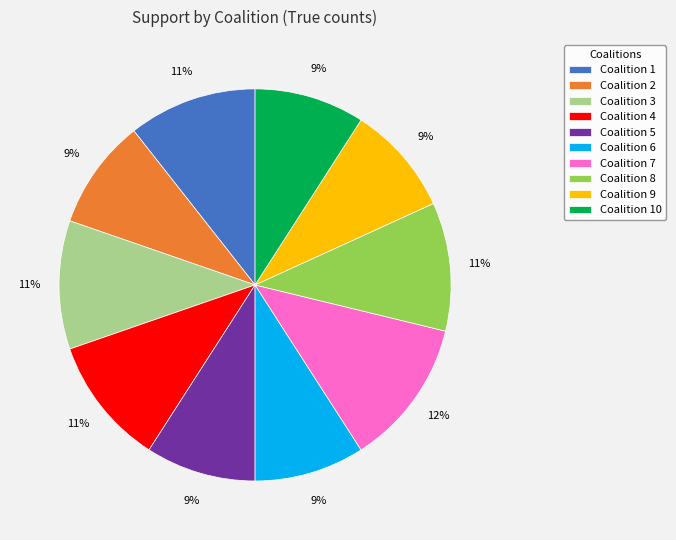

Do Coalition 2 and Coalition 4 together represent more than half of the pie?

No